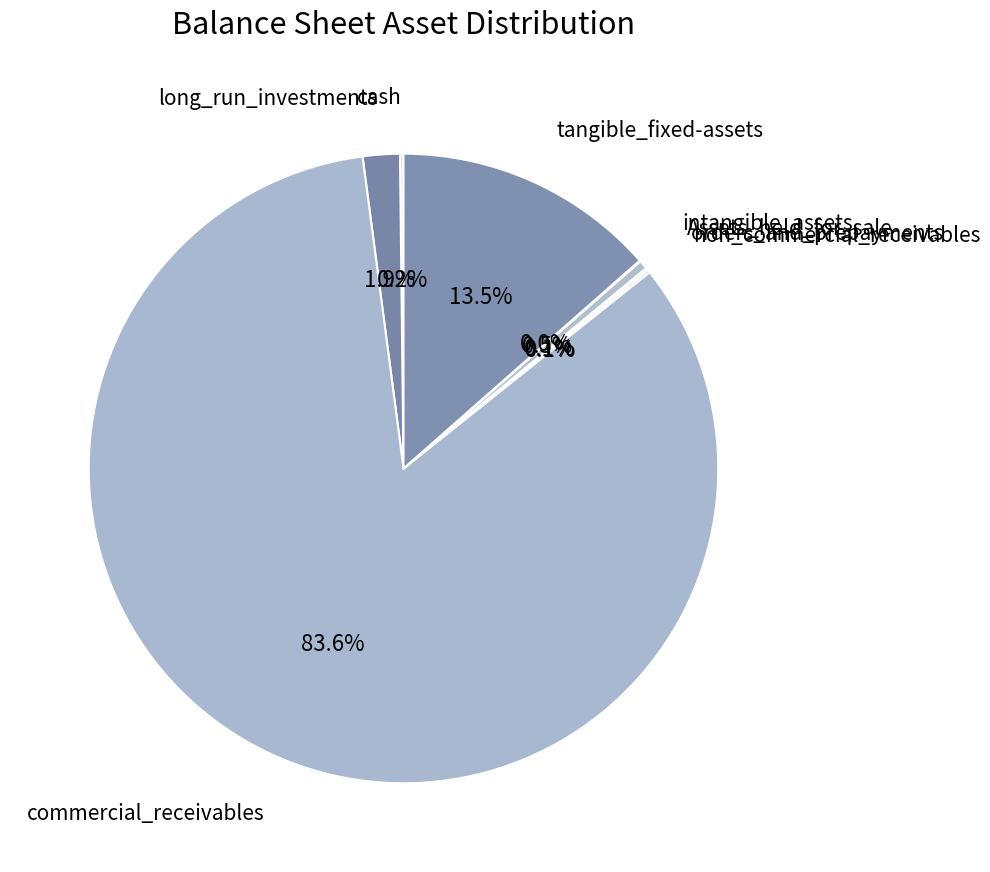

Which has a higher value, Assets_held_for_sale or long_run_investments?

long_run_investments